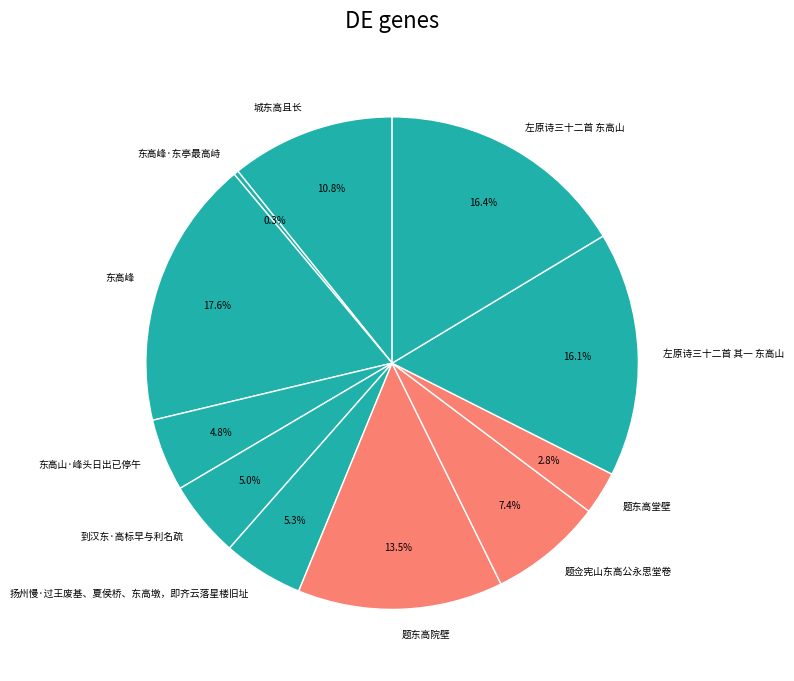

Does 题东高院壁 represent more than half of the total?

No